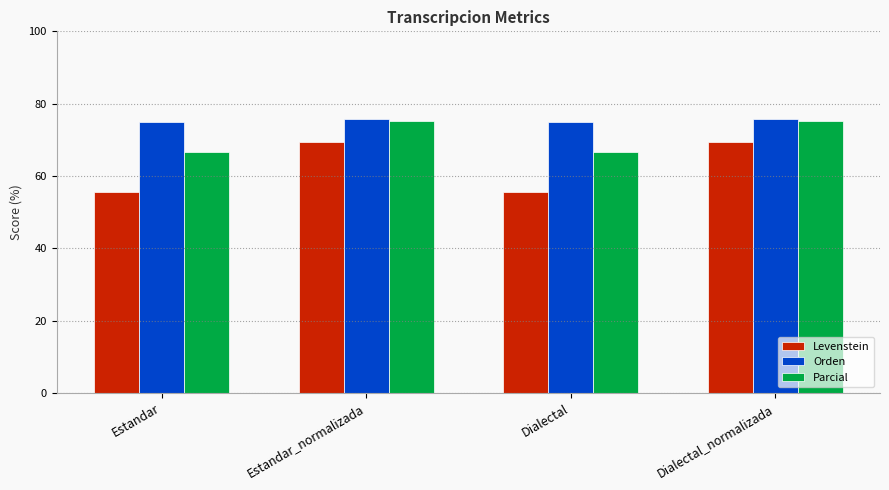

Reading left to right, what are all the values shown in this chart?

Levenstein: Estandar=55.6	Estandar_normalizada=69.5	Dialectal=55.6	Dialectal_normalizada=69.5
Orden: Estandar=75.0	Estandar_normalizada=75.8	Dialectal=75.0	Dialectal_normalizada=75.8
Parcial: Estandar=66.7	Estandar_normalizada=75.3	Dialectal=66.7	Dialectal_normalizada=75.3